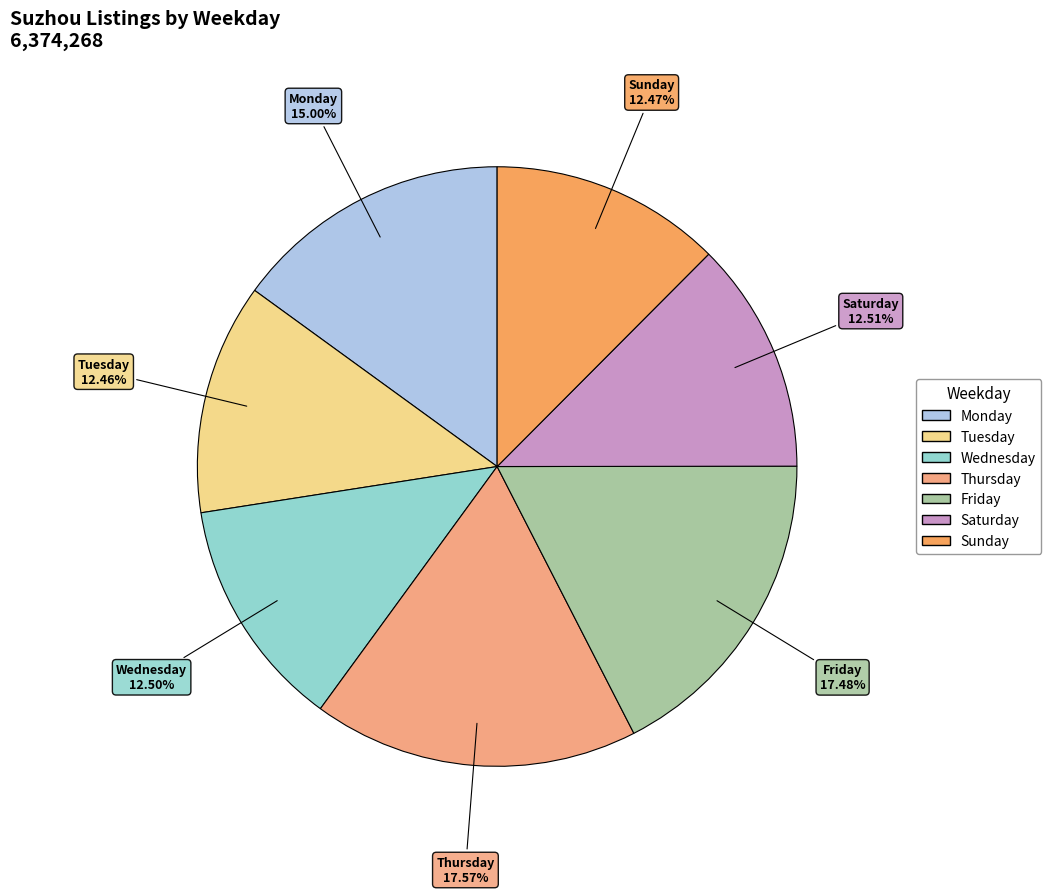

What percentage is NOT represented by Thursday?

82.4%